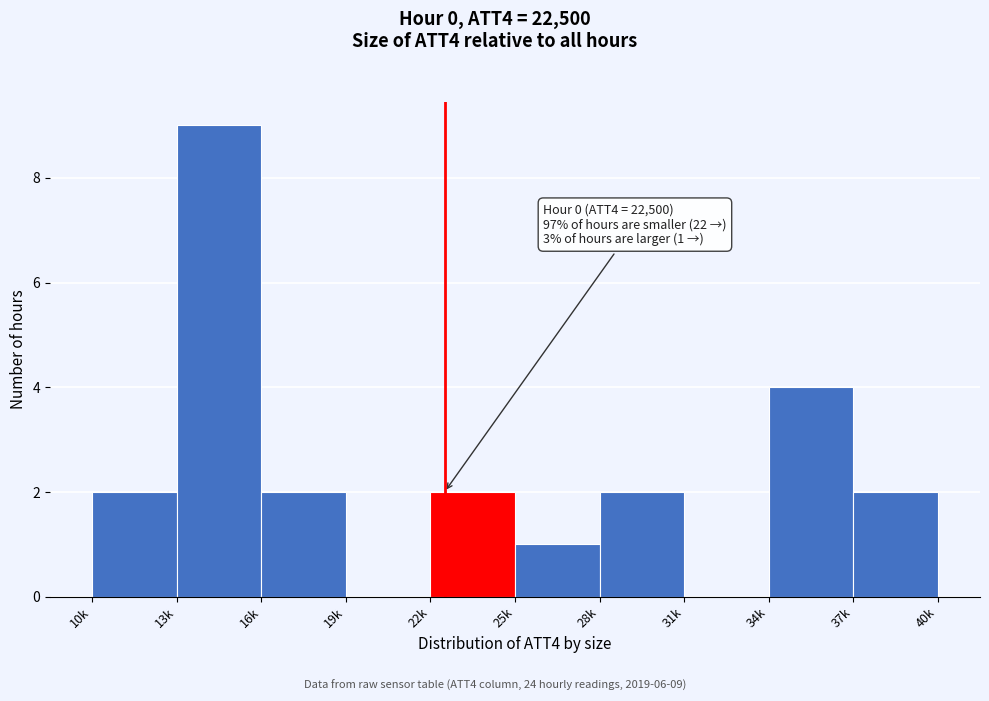

Reading left to right, extract all data points from this chart.

10k=2	13k=9	16k=2	19k=0	22k=2	25k=1	28k=2	31k=0	34k=4	37k=2